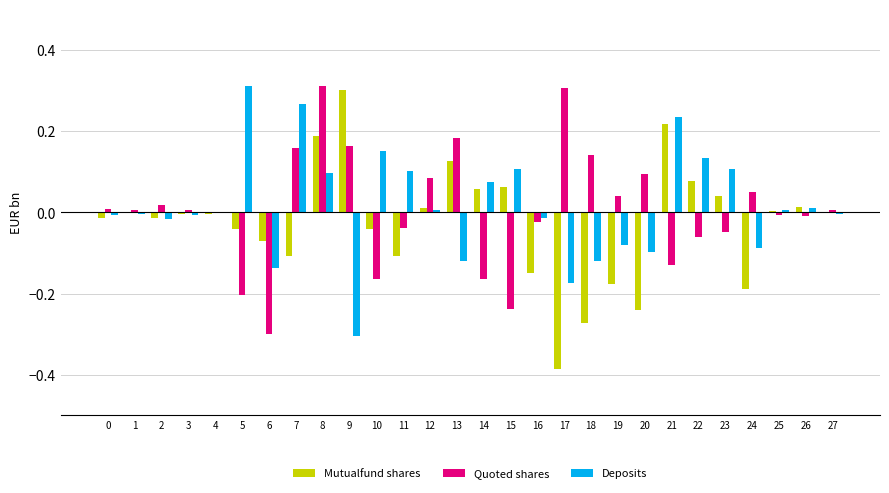

What are all the series names shown in the legend?

Mutualfund shares, Quoted shares, Deposits